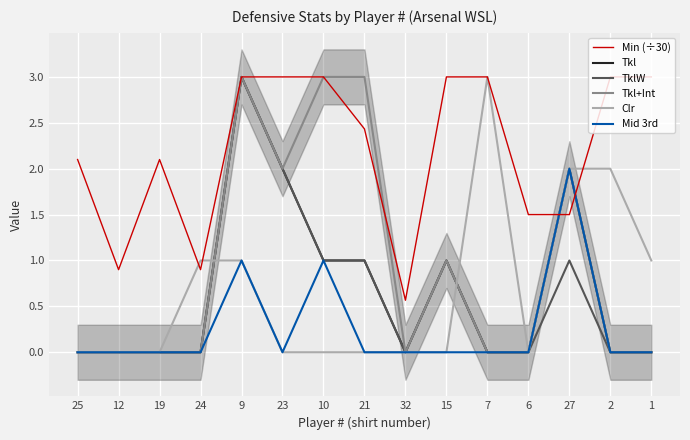

The value of Tkl+Int at 2 is 1.2. True or false?

False